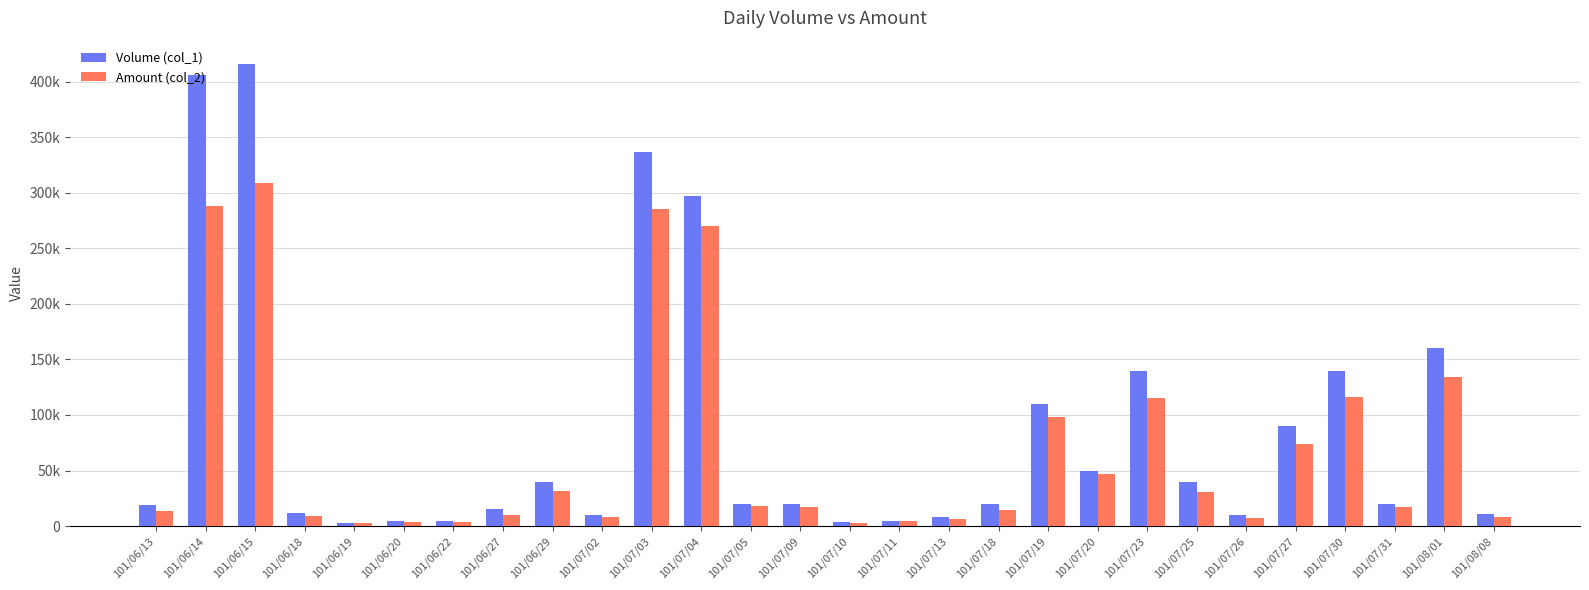

Does the chart contain any negative values?

No